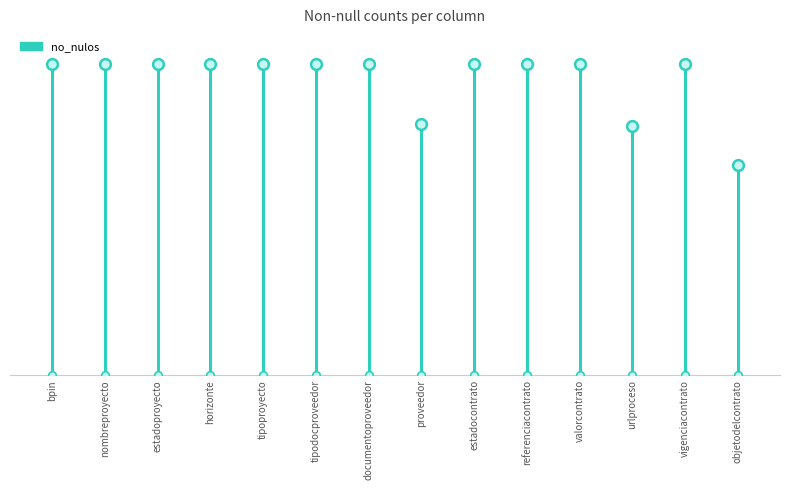

What is the change in value from estadoproyecto to urlproceso?

-226081